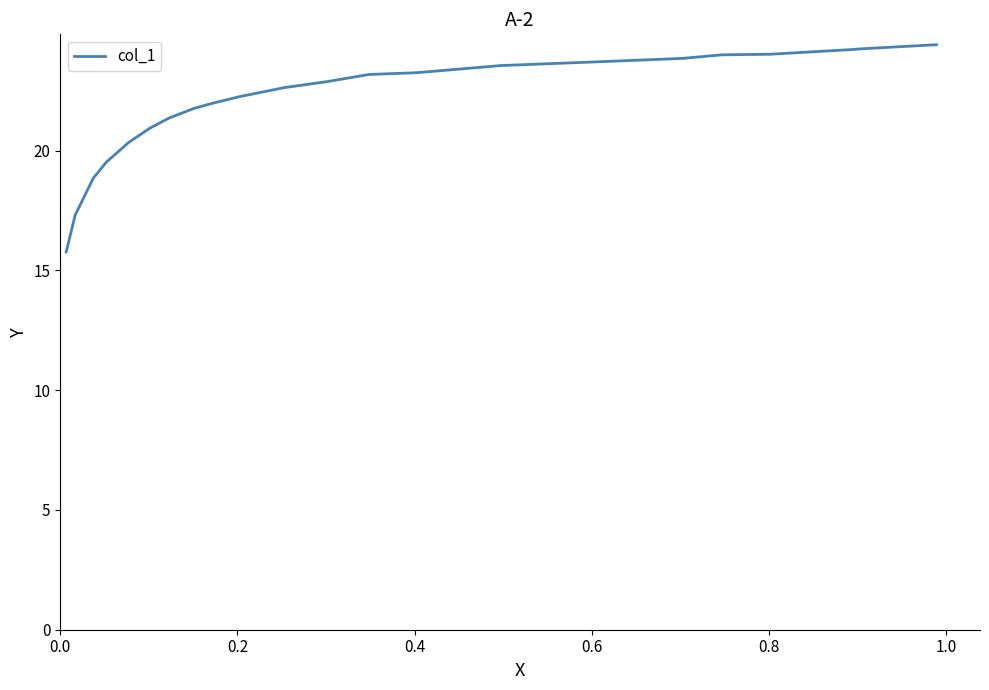

What is the minimum value shown in the chart?

15.8